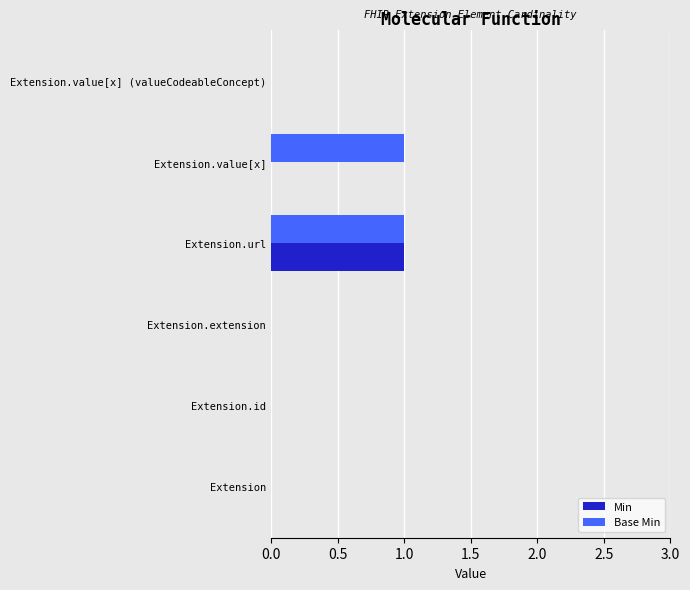

Is the value of Base Min at Extension.value[x] greater than the value of Min at Extension.value[x]?

Yes